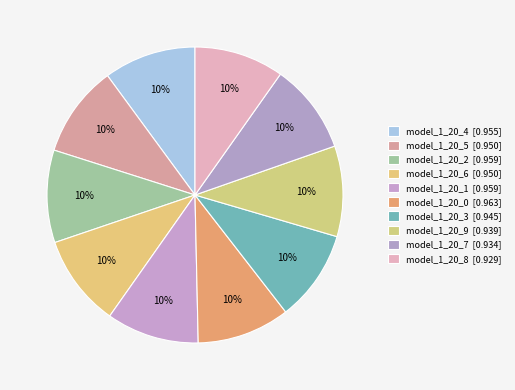

Is it true that model_1_20_7 is 22% of the pie?

False